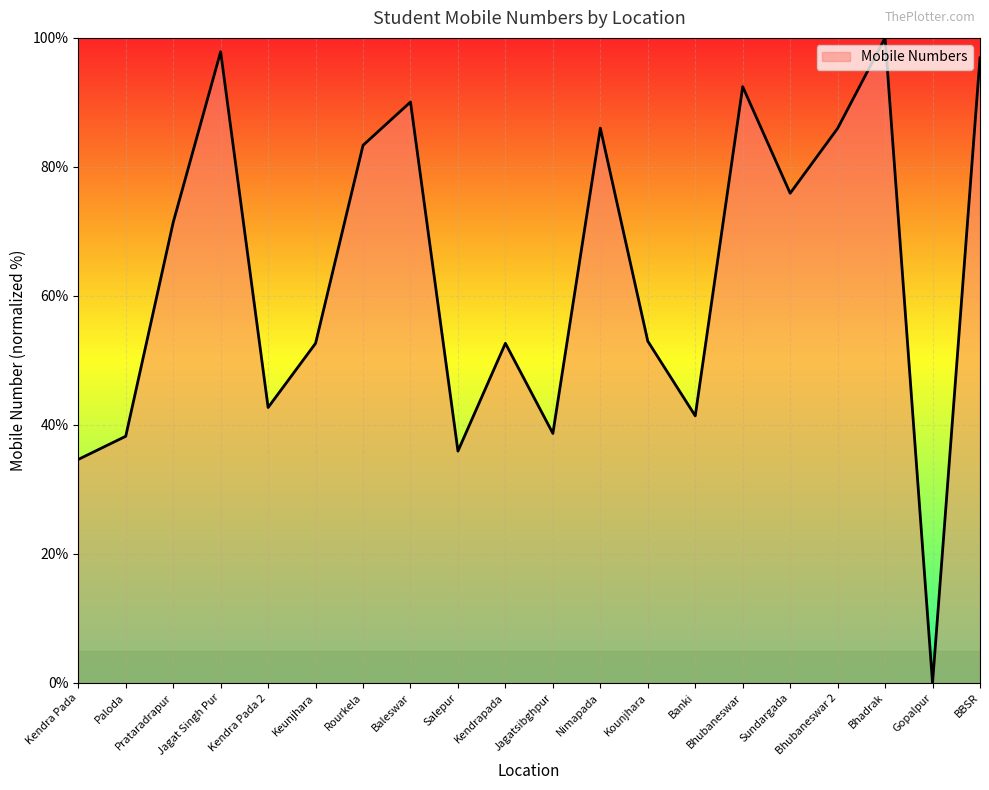

Where does the data first go above 71?

Prataradrapur